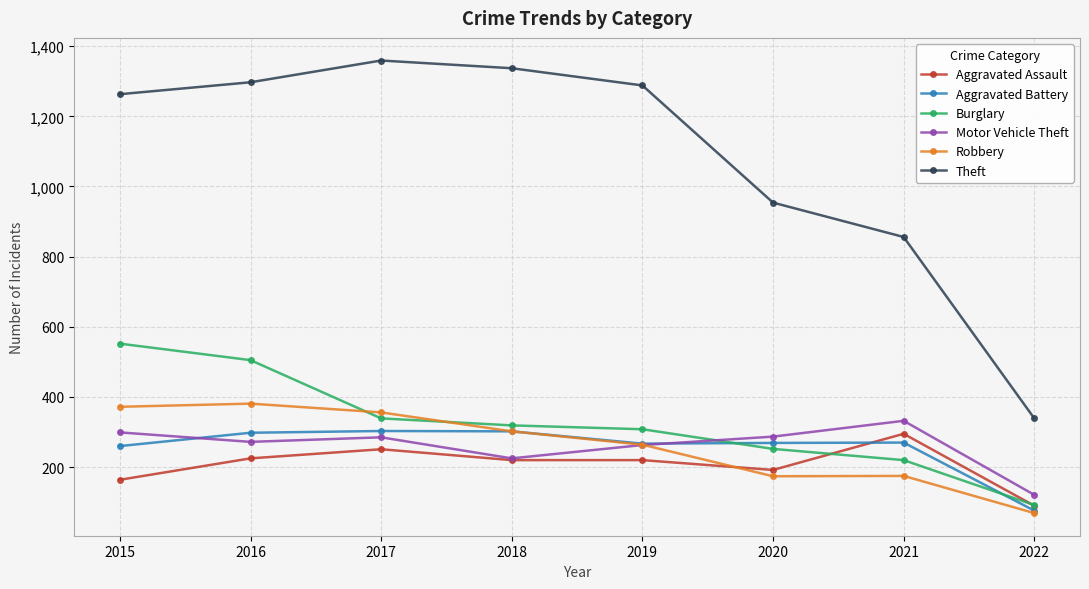

Is the value of Theft at 2015 greater than the value of Aggravated Assault at 2016?

Yes